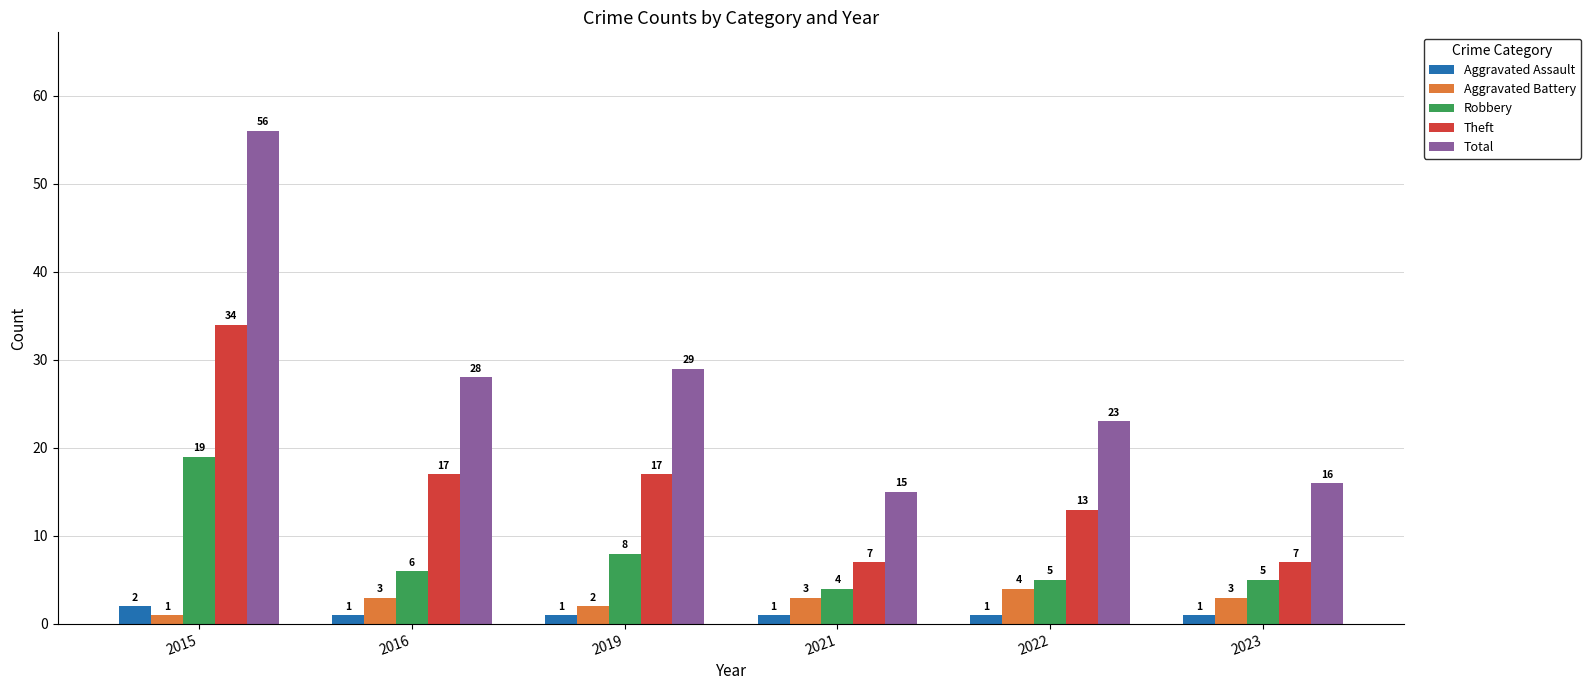

Which series changed the most between 2015 and 2021?

Total